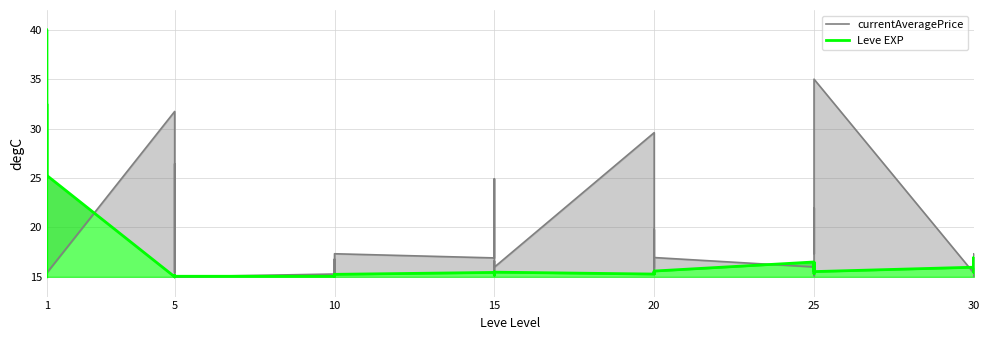

What is the lowest value of the currentAveragePrice series?

15.0